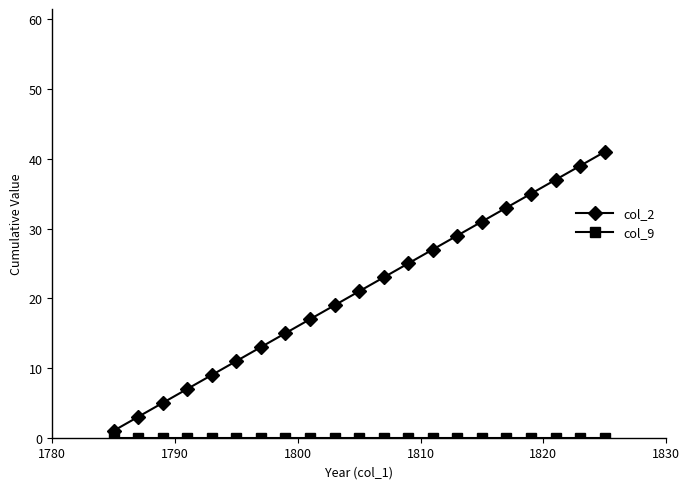

Which series has the largest total across all categories?

col_2